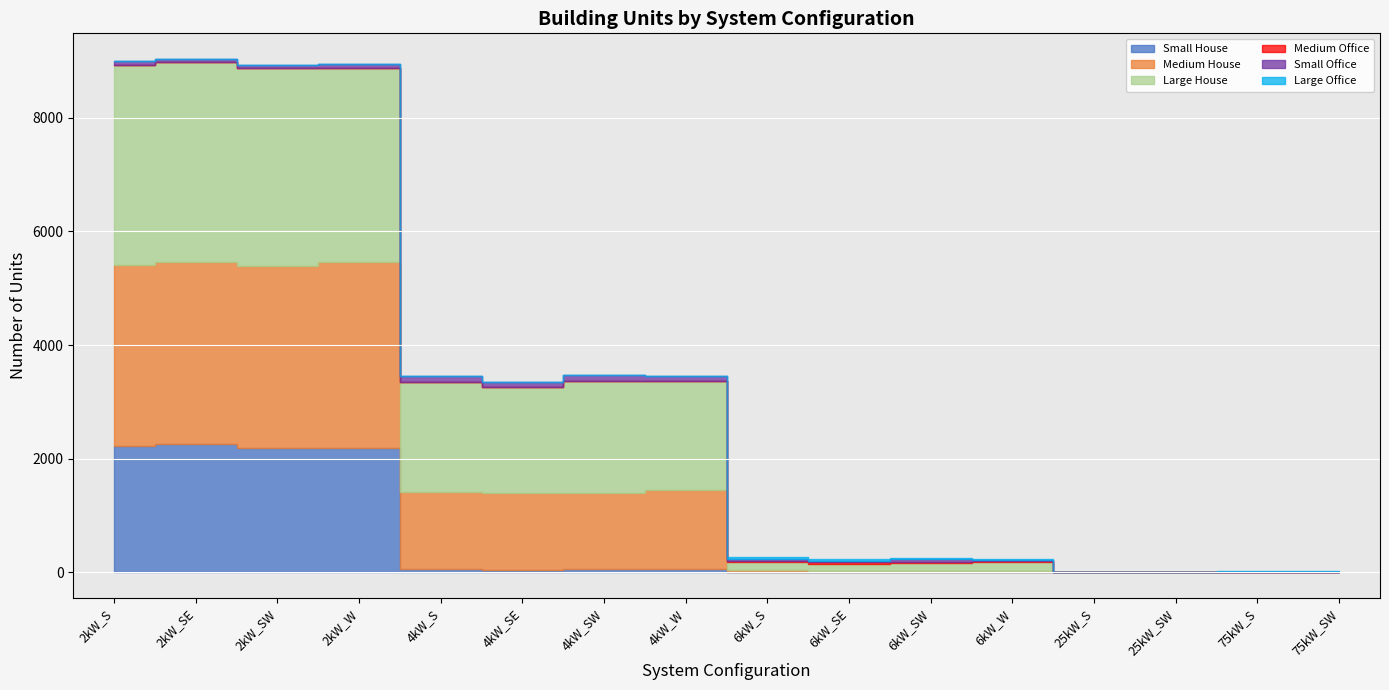

Is it true that Small Office equals 24 at 4kW_W?

False